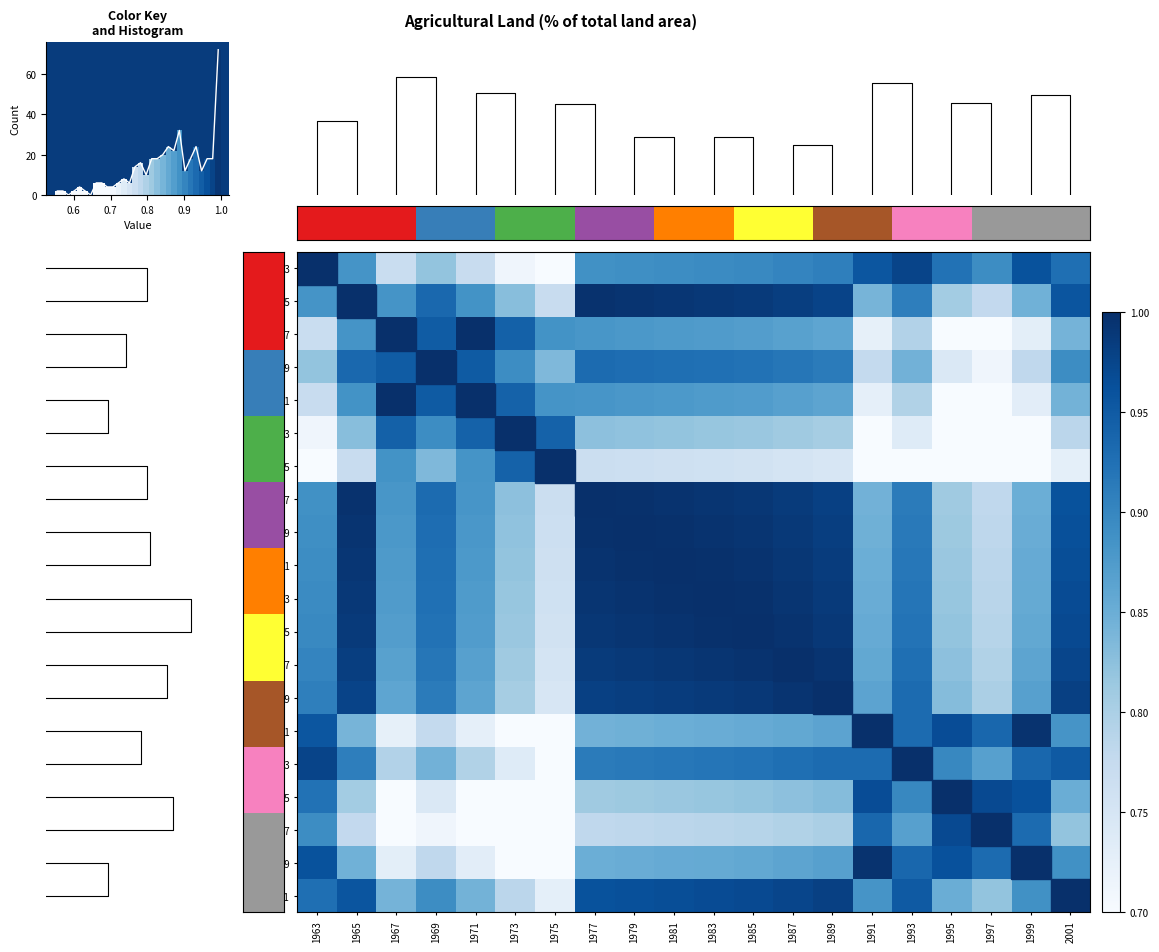

What is the difference between the maximum and minimum values in the 2001 series?

0.3